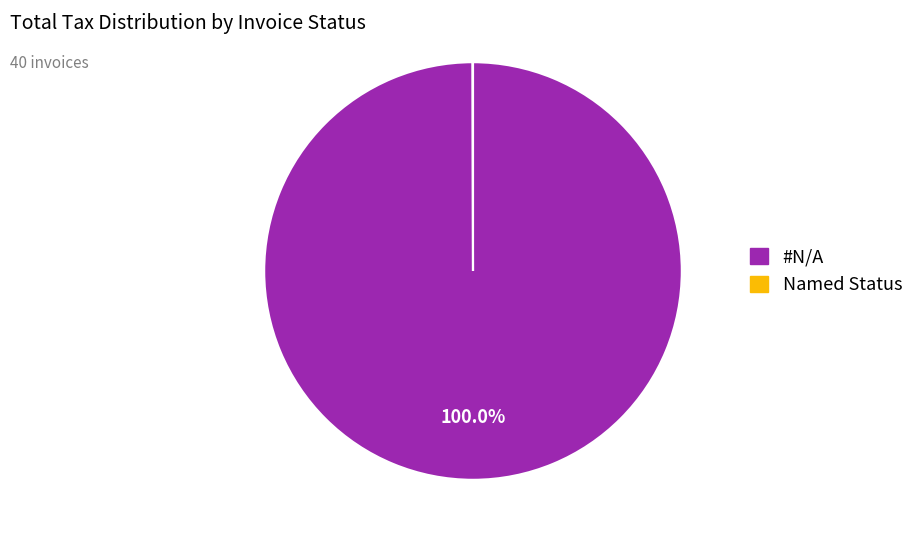

Does any single category account for the majority?

Yes